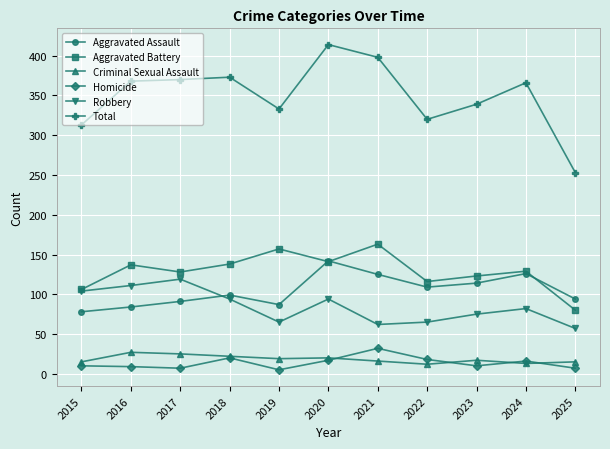

What is the spread (max minus min) of values at 2016?

359